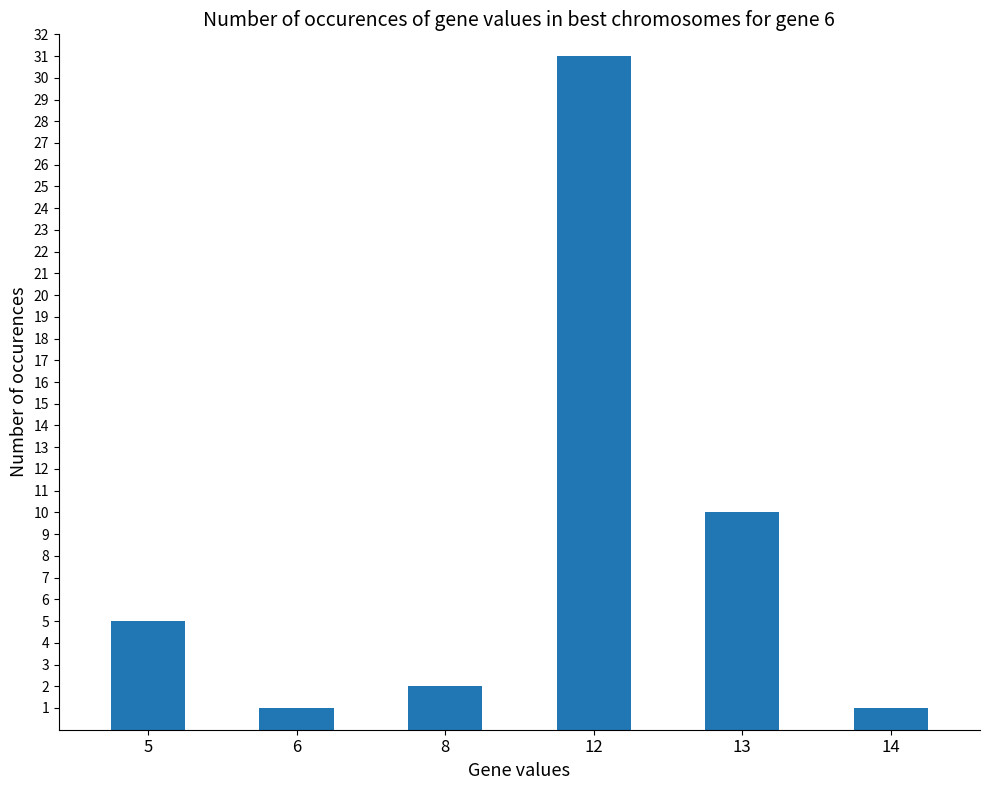

What is the value of the 4th bar from the left?

31